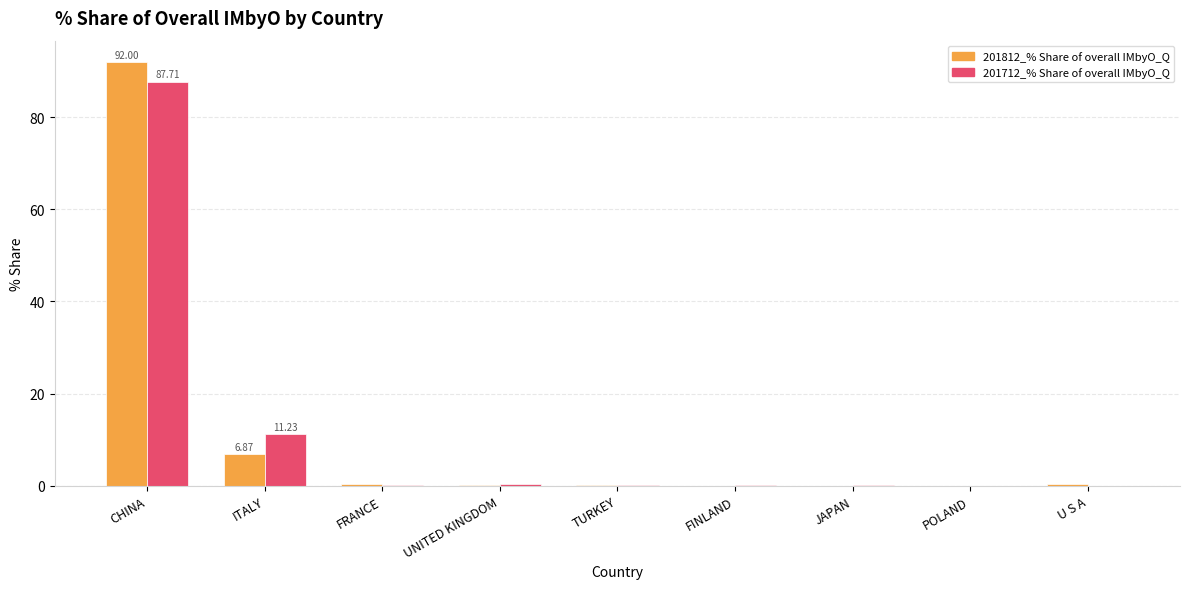

Where is 201812_% Share of overall IMbyO_Q nearest to the value 46?

ITALY